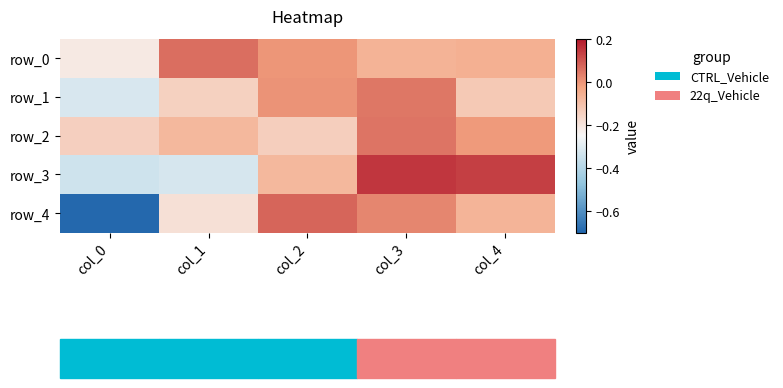

What is the sum of the row_1 values at col_4 and col_1?

-0.3